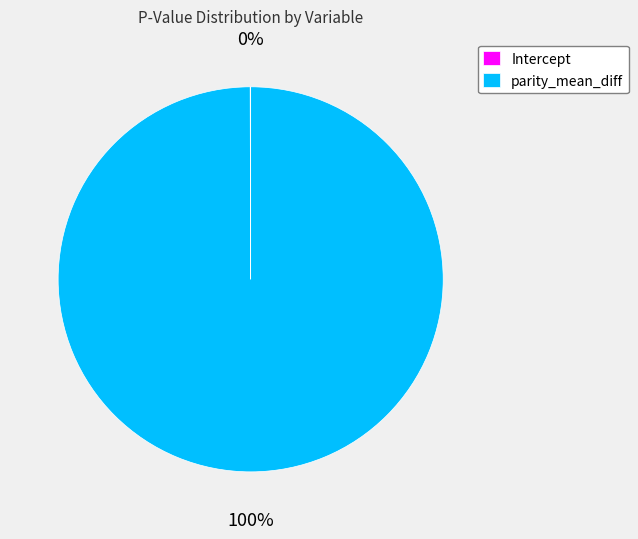

Which category accounts for the majority?

parity_mean_diff